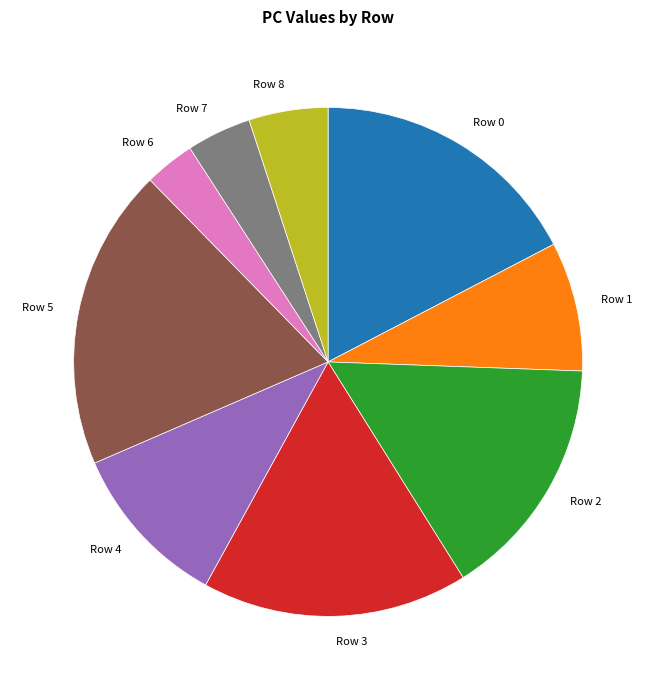

How many segments does this pie chart have?

9